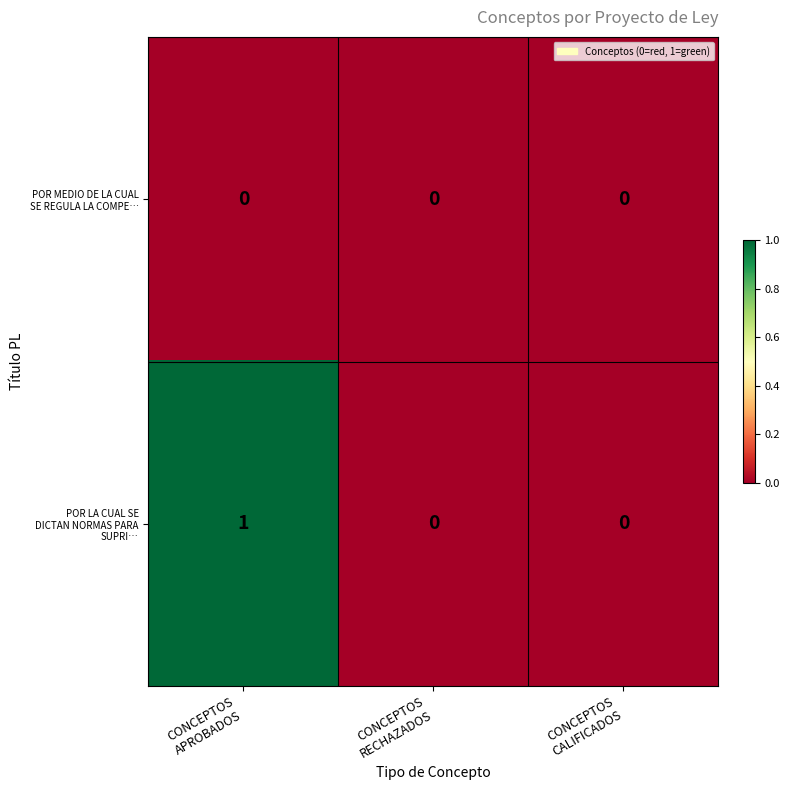

At which category is the sum across all series the highest?

CONCEPTOS
APROBADOS